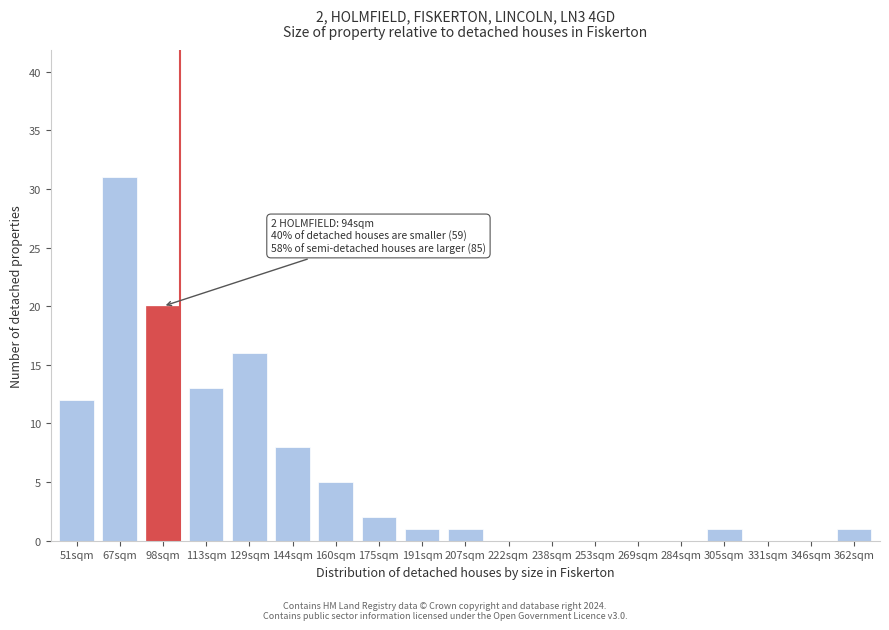

Reading left to right, what are all the values shown in this chart?

51sqm=12	67sqm=31	98sqm=20	113sqm=13	129sqm=16	144sqm=8	160sqm=5	175sqm=2	191sqm=1	207sqm=1	222sqm=0	238sqm=0	253sqm=0	269sqm=0	284sqm=0	305sqm=1	331sqm=0	346sqm=0	362sqm=1